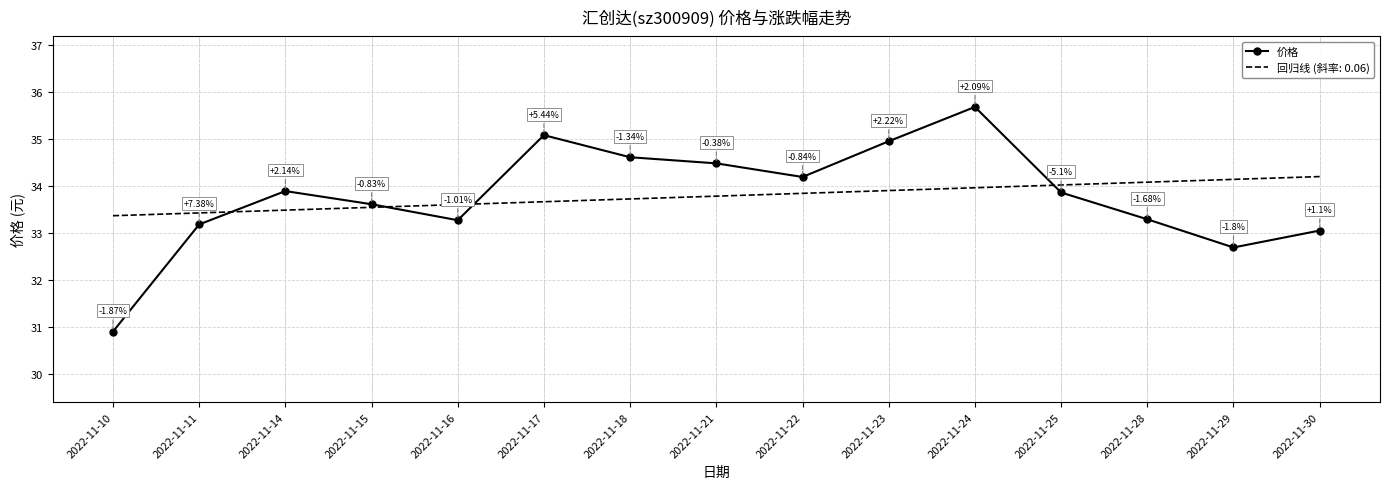

Which series has the widest spread of values?

价格